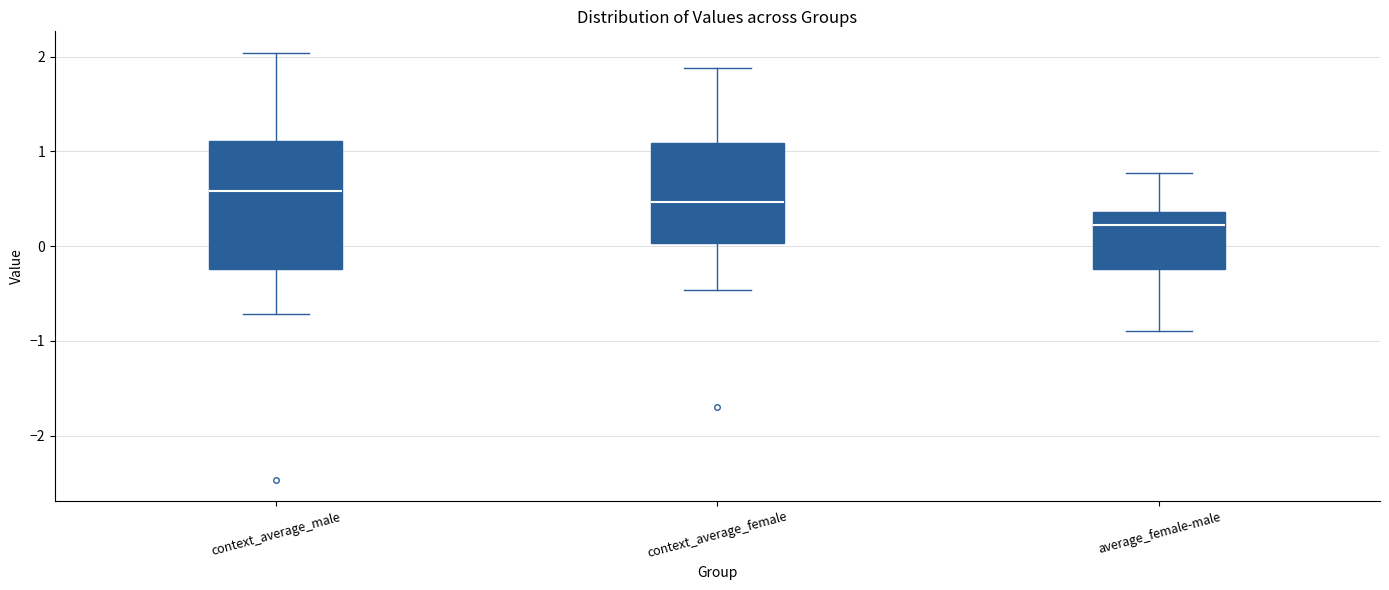

Which box's median line is the highest?

context_average_male